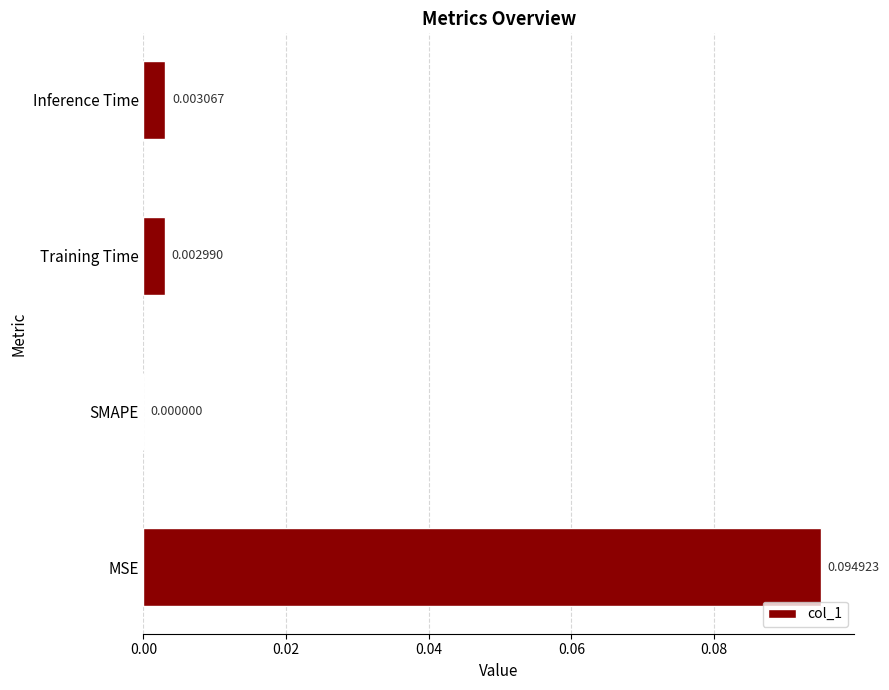

Which has a higher value, MSE or SMAPE?

MSE